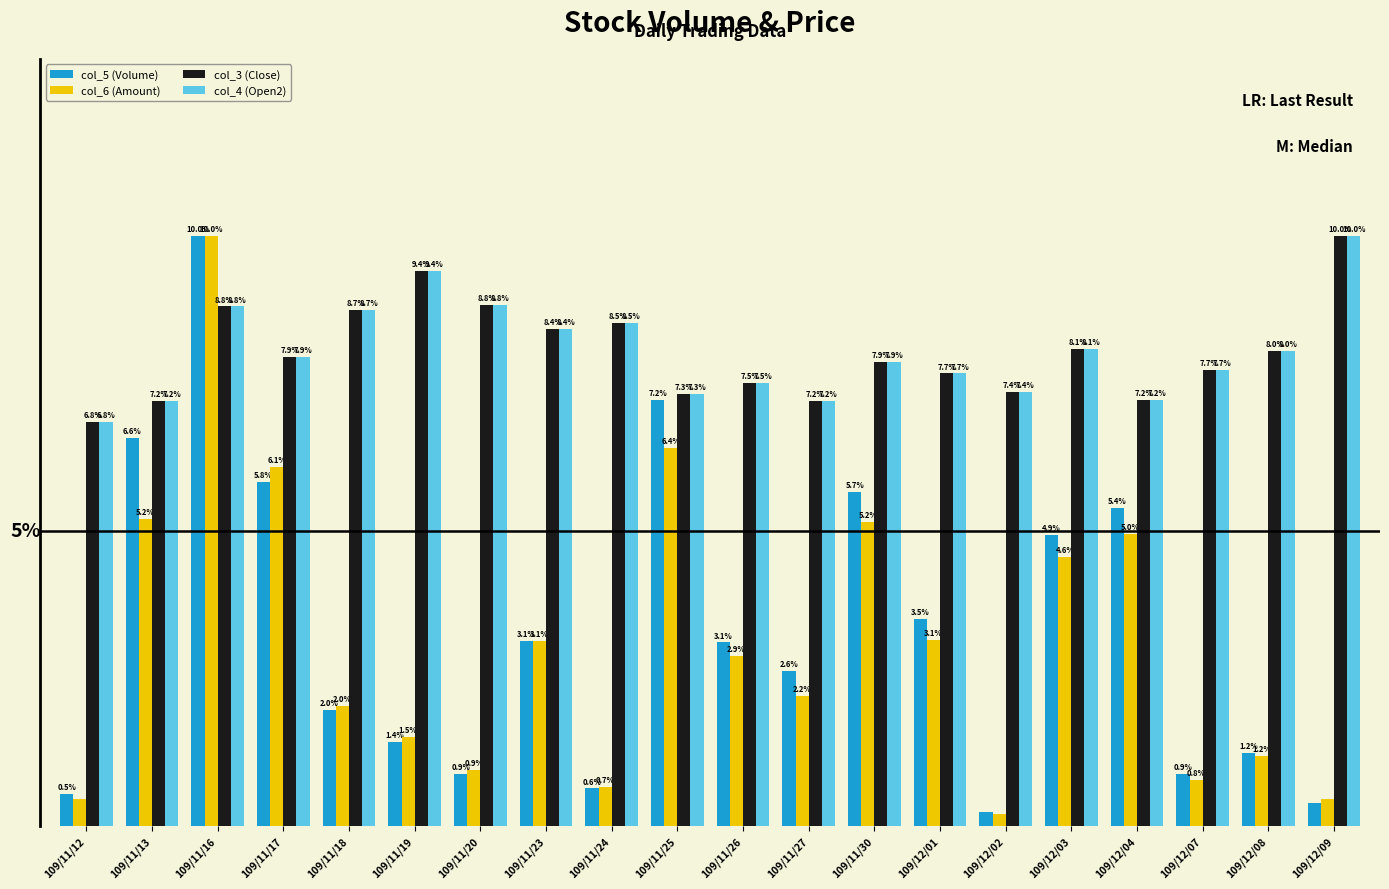

Which category has the lowest value in the col_5 (Volume) series?

109/12/02